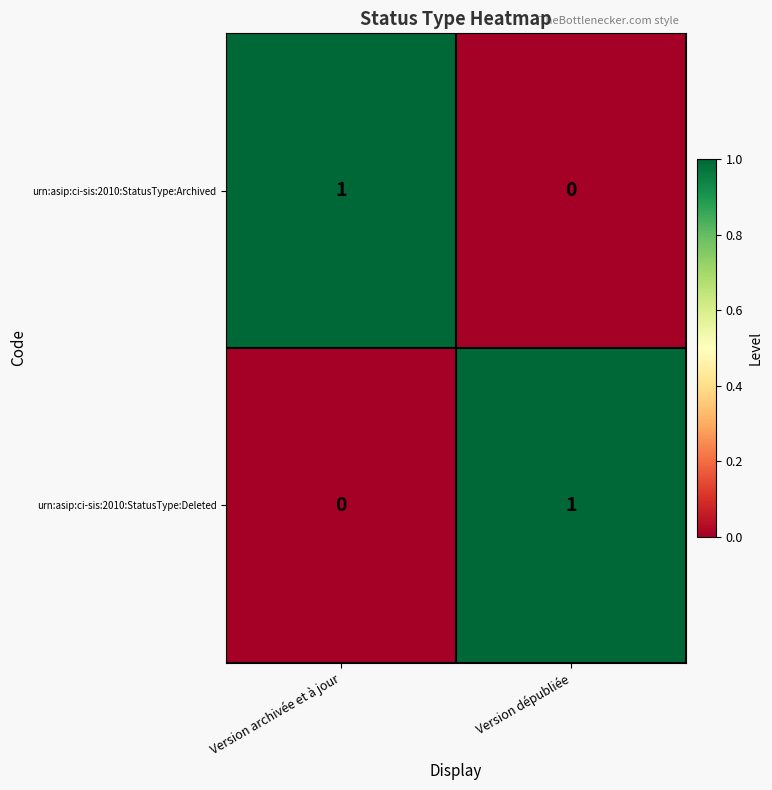

Reading left to right, what are all the values shown in this chart?

urn:asip:ci-sis:2010:StatusType:Archived: 1	0
urn:asip:ci-sis:2010:StatusType:Deleted: 0	1